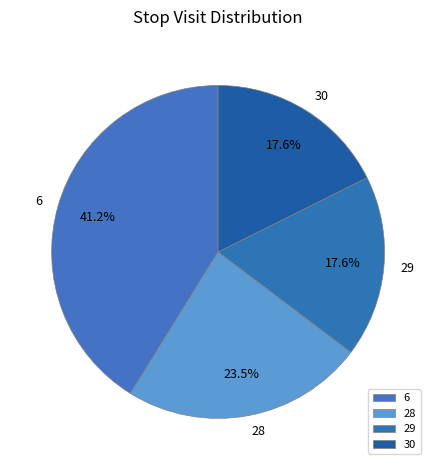

How many segments does this pie chart have?

4